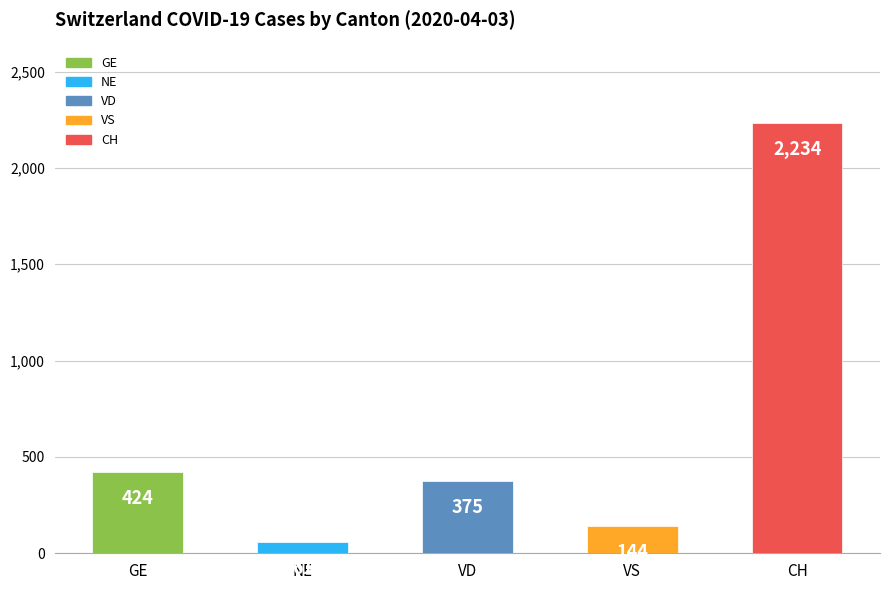

What is the value of the 3rd bar from the left?

375